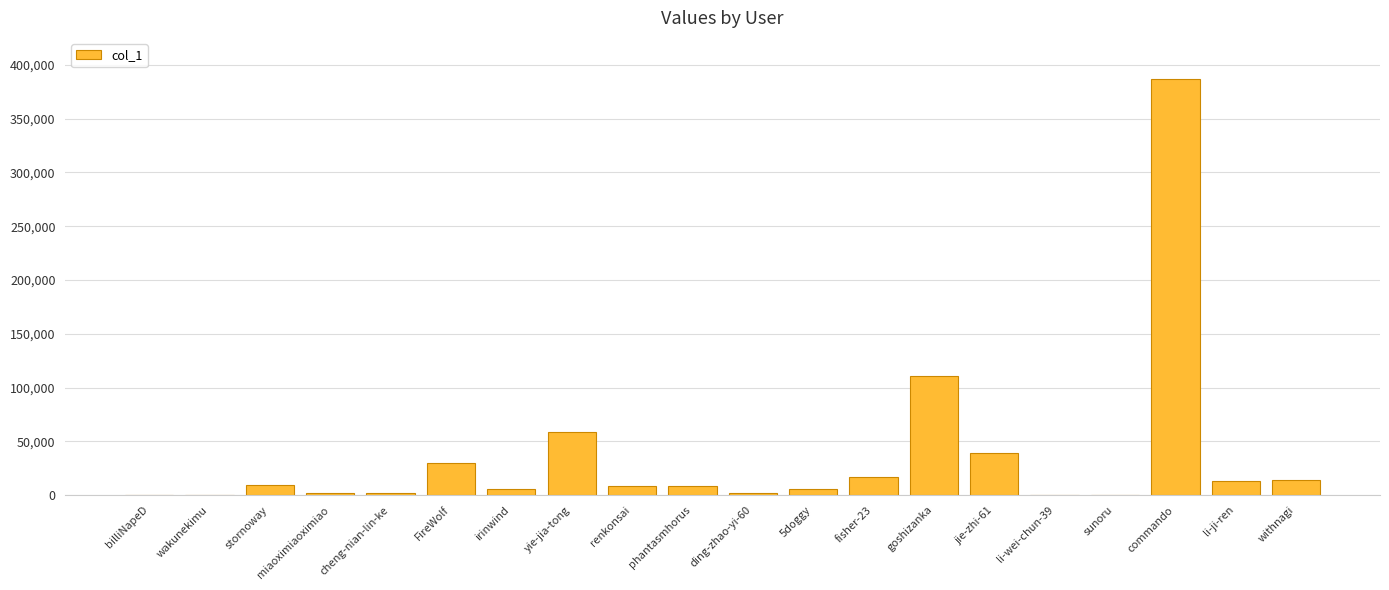

Are the bars horizontal?

No